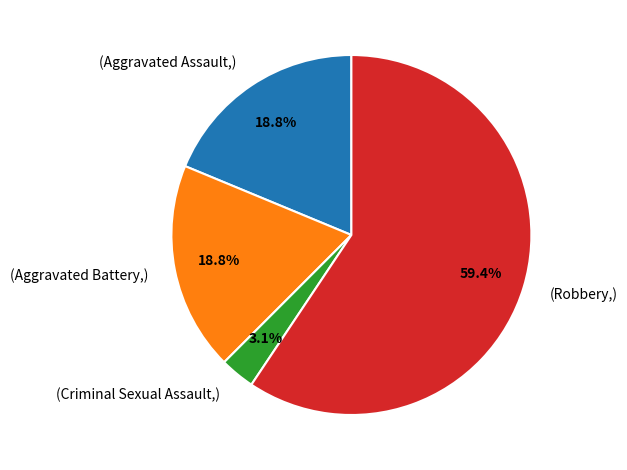

Which slice represents more than half of the pie?

(Robbery,)